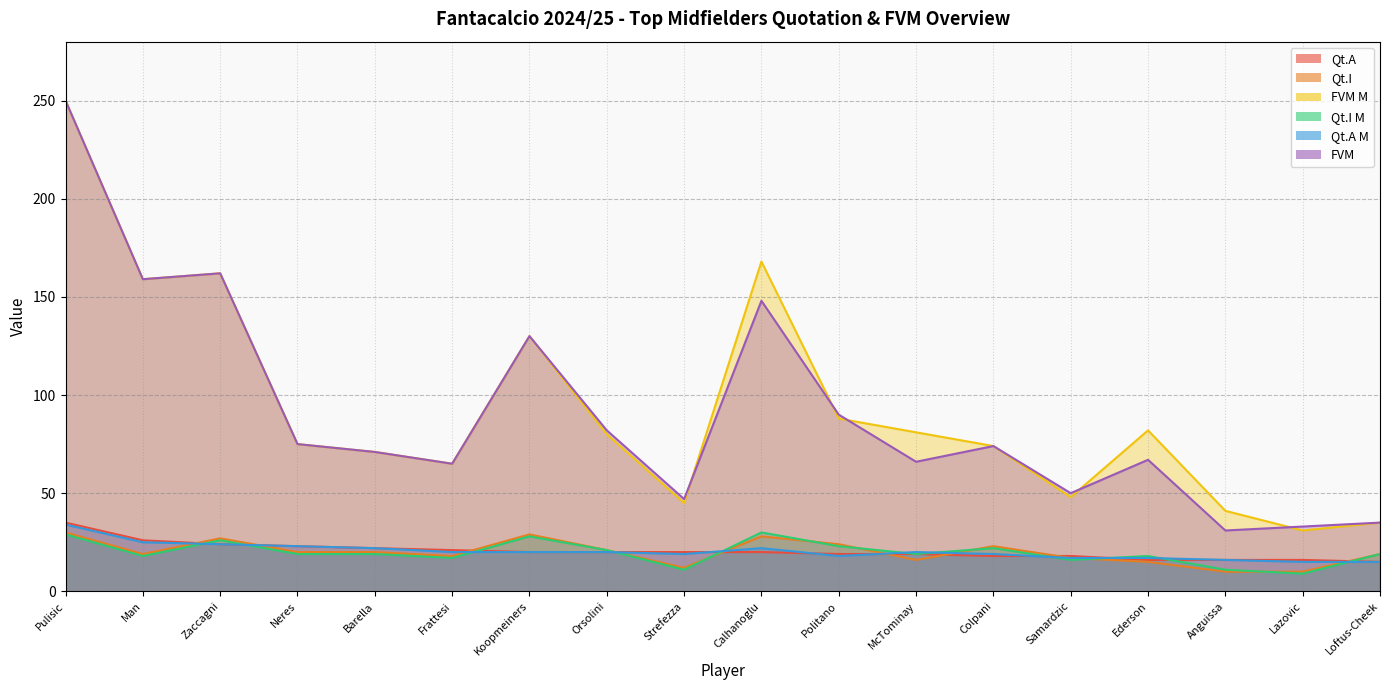

What is the highest value of the Qt.A series?

35